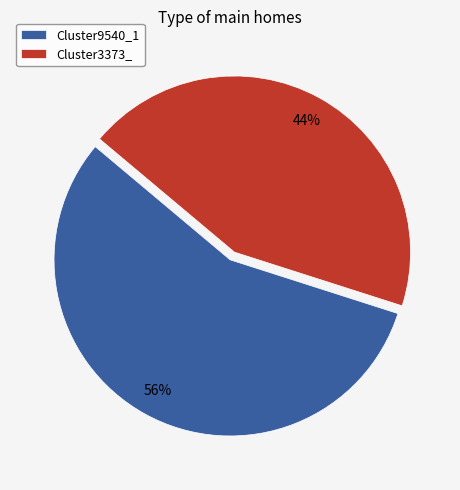

To the nearest percent, what is the difference between the largest and smallest slice percentages?

12%